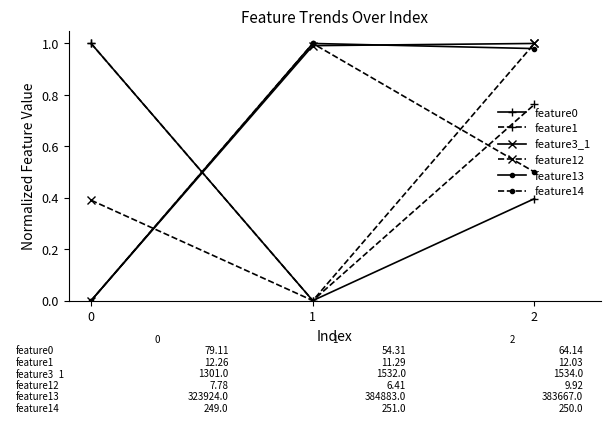

What is the average value of the feature0 series?

0.5